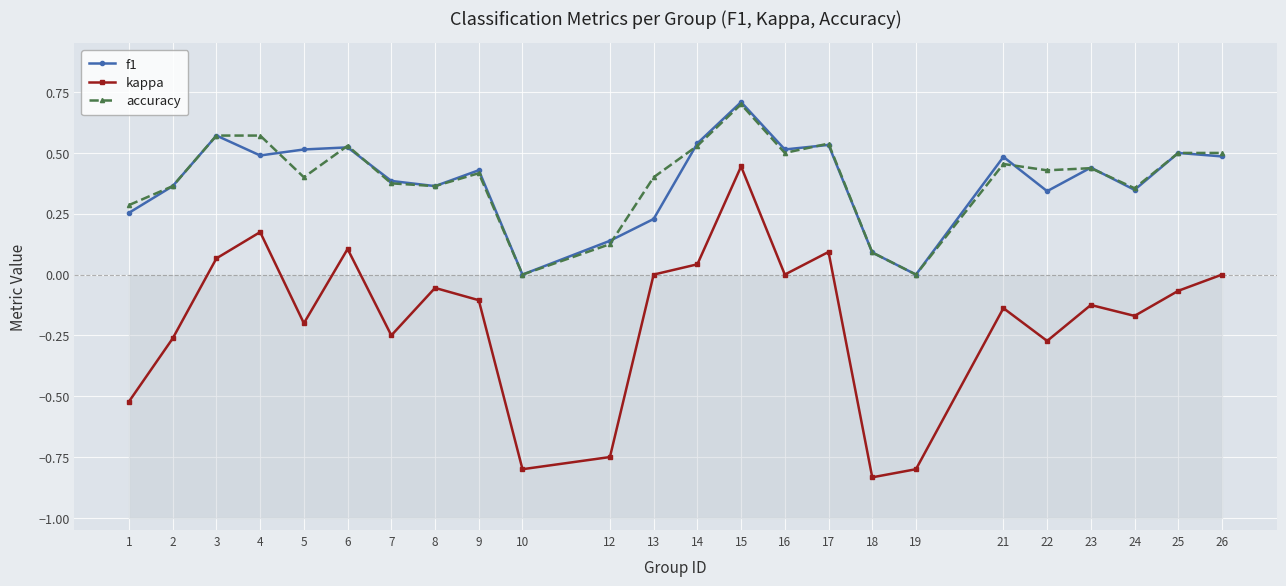

At which category does f1 reach its first local peak?

3